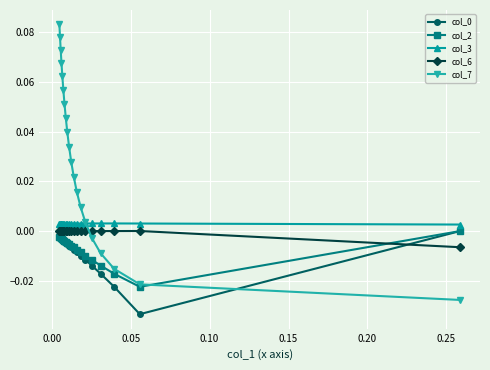

Which series has the largest total across all categories?

col_7